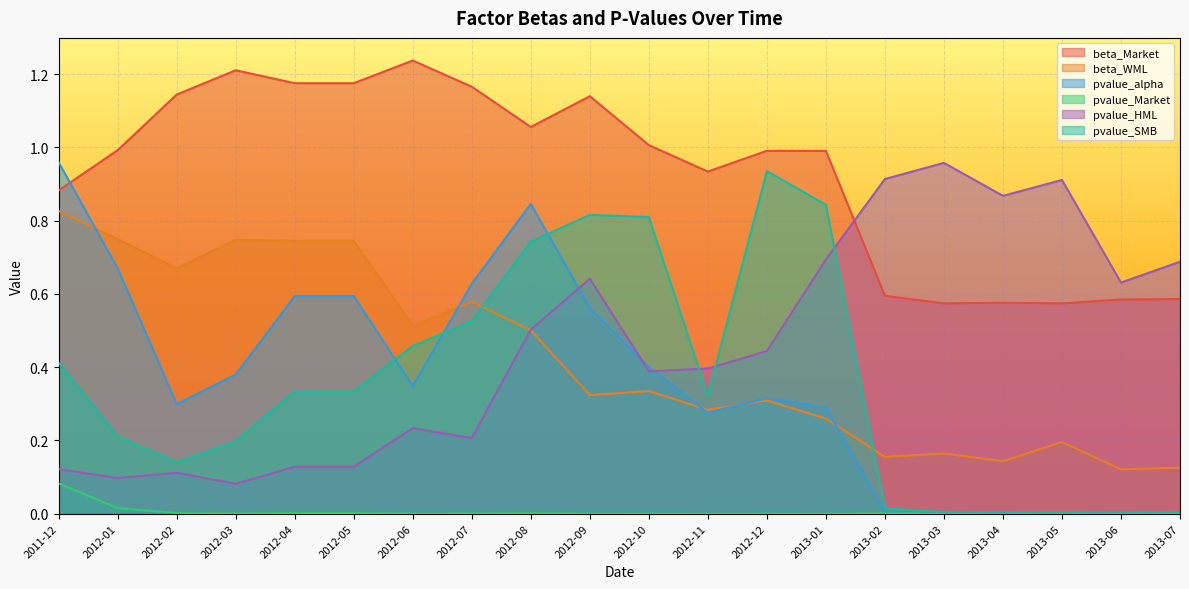

What are all the series names shown in the legend?

beta_Market, beta_WML, pvalue_alpha, pvalue_Market, pvalue_HML, pvalue_SMB